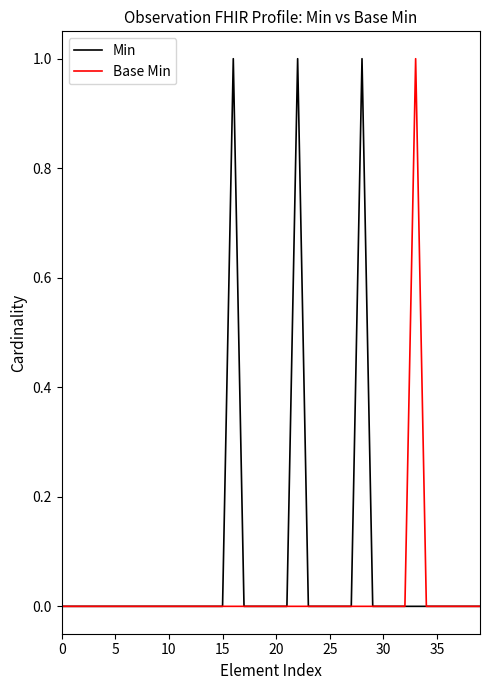

Which series has the largest total across all categories?

Min